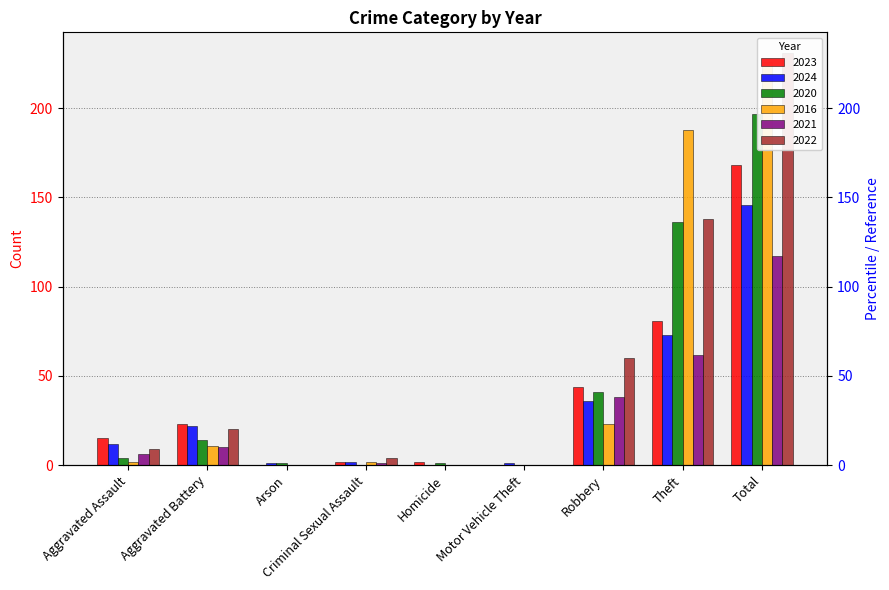

Where is 2021 nearest to the value 58?

Theft